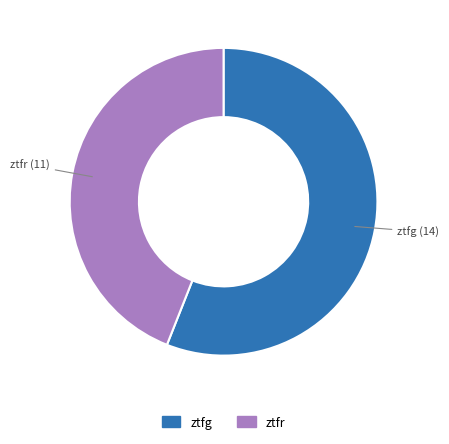

Rank the categories by value from highest to lowest.

ztfg, ztfr